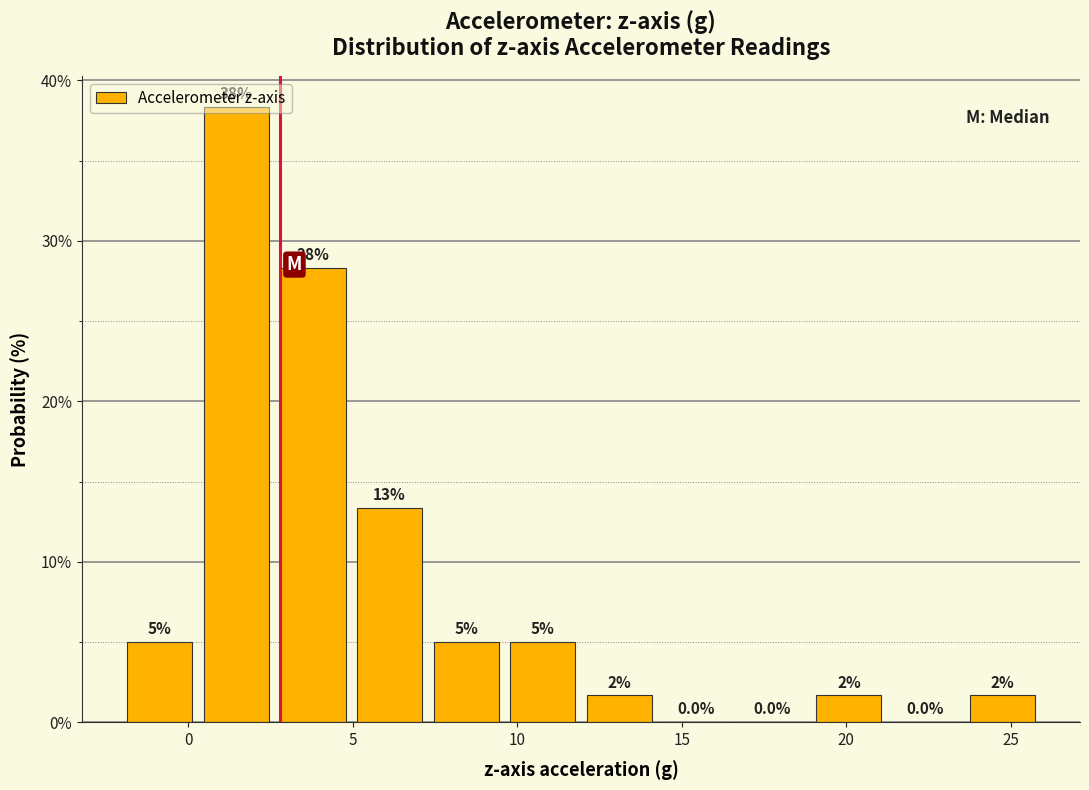

Over which range of the x-axis is the bar tallest?

0.5 to 2.5